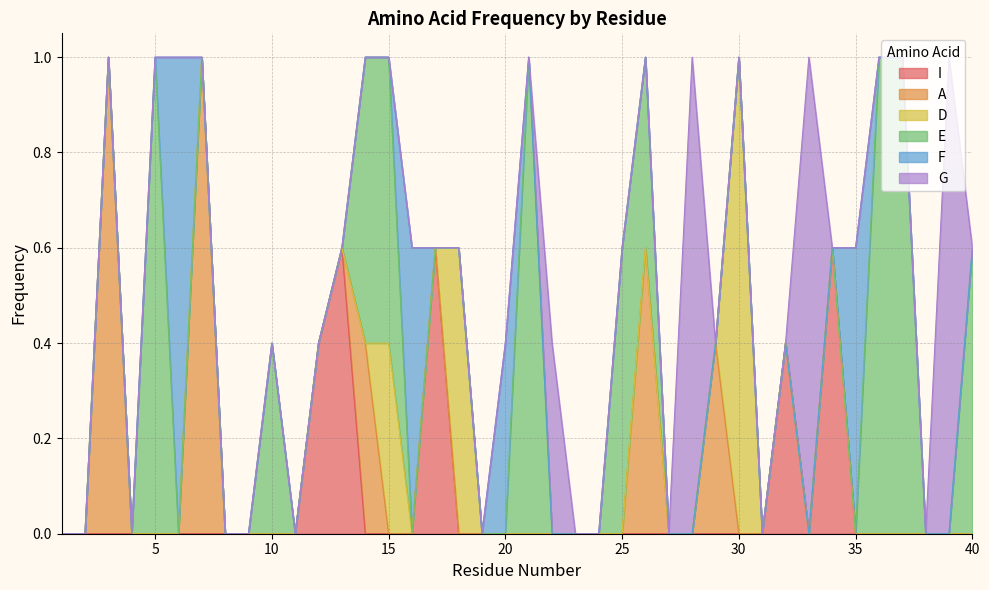

What is the sum of all E values?

7.2